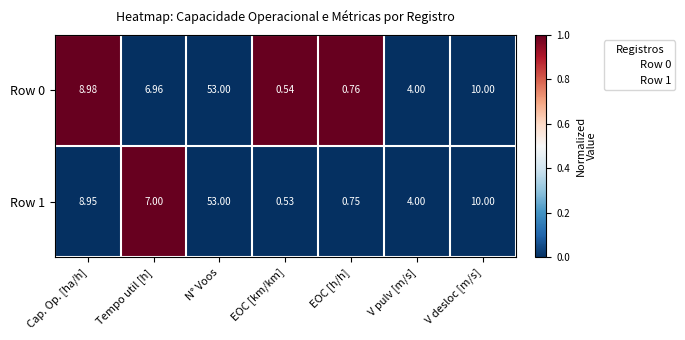

At which category is the sum across all series the highest?

N° Voos